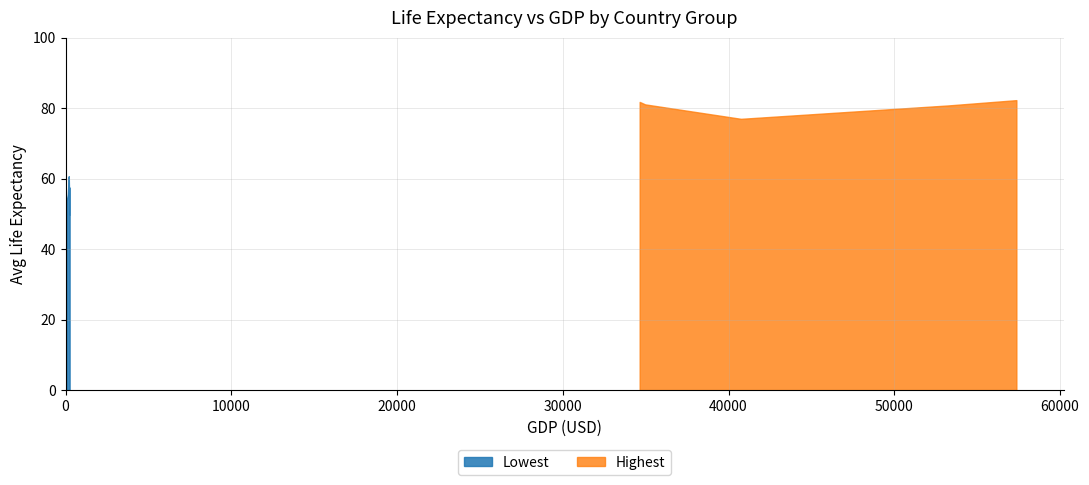

What is the label of the 4th point from the left?

Malawi
237.6